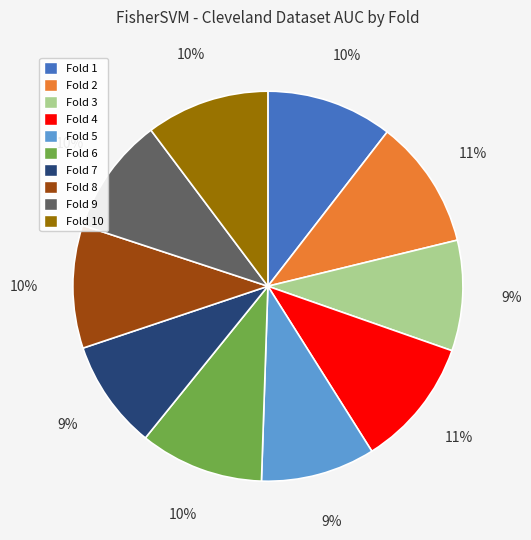

Does any single category account for the majority?

No